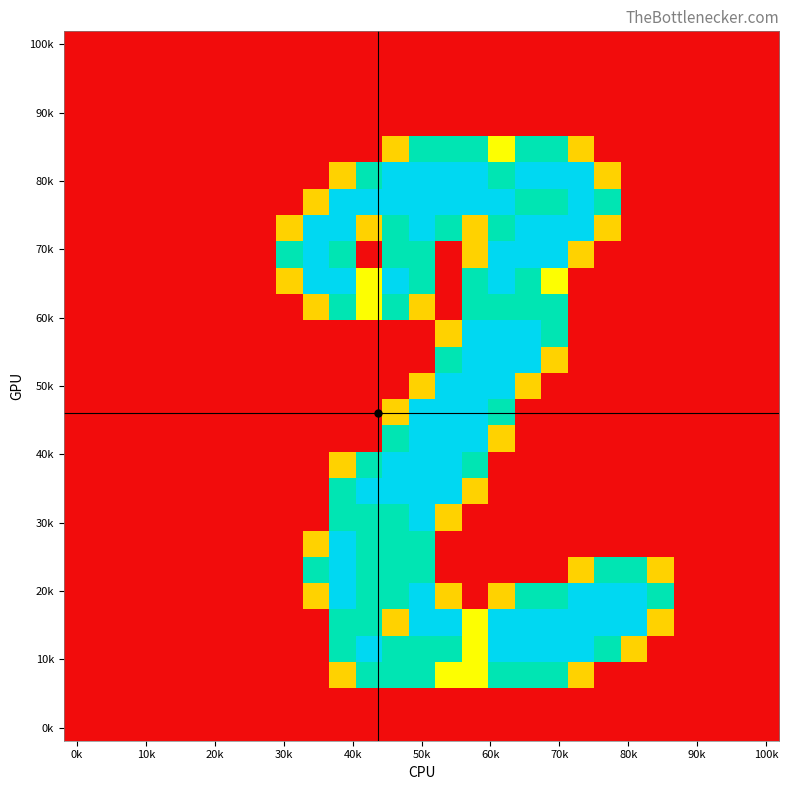

How many distinct data groups are displayed?

27